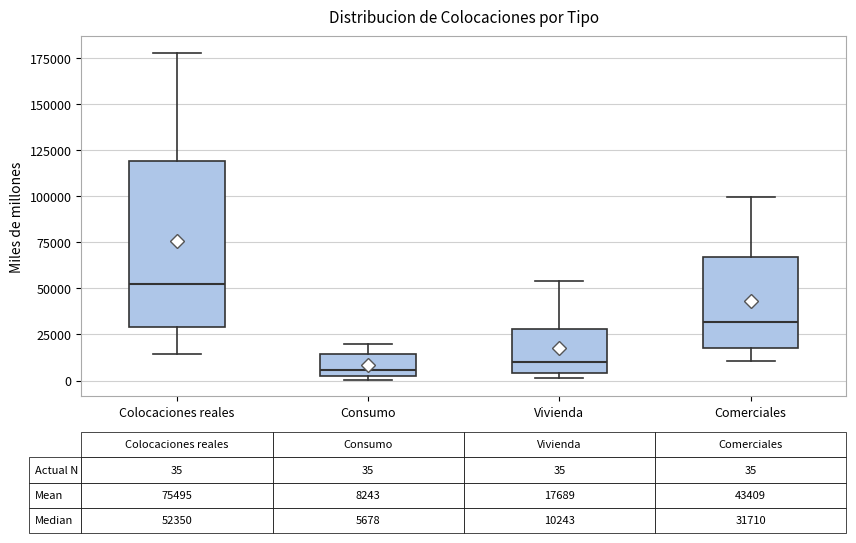

Which box has the highest median line?

Colocaciones reales